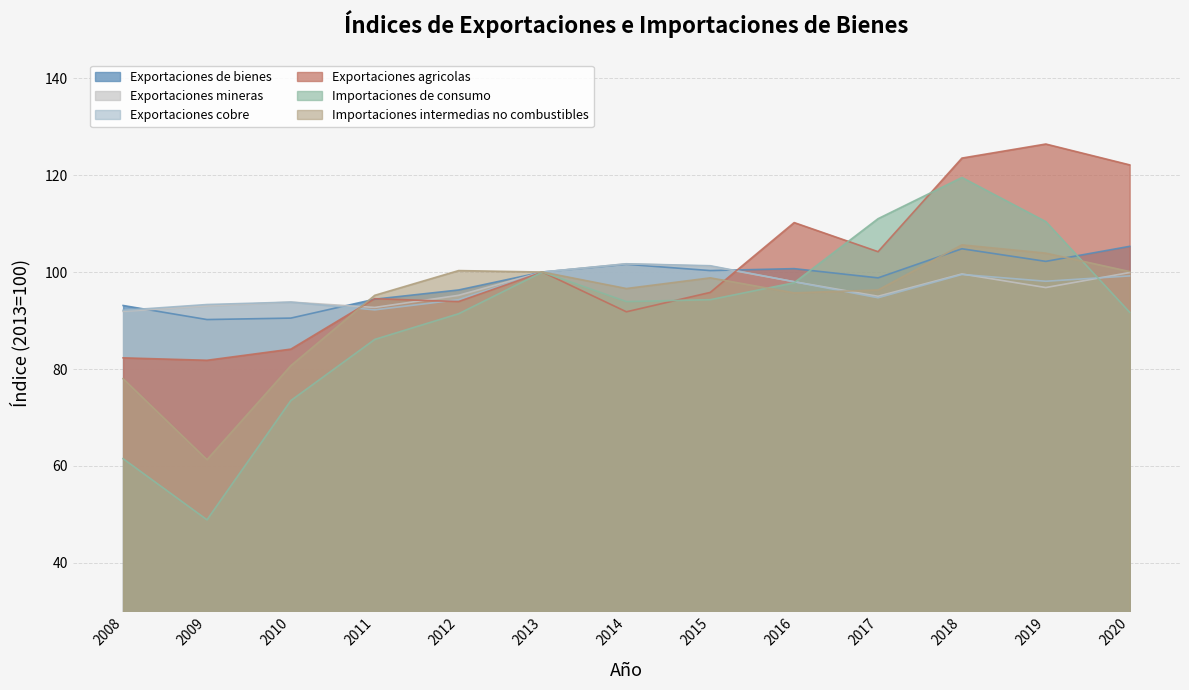

Which series has the largest range (max minus min)?

Importaciones de consumo